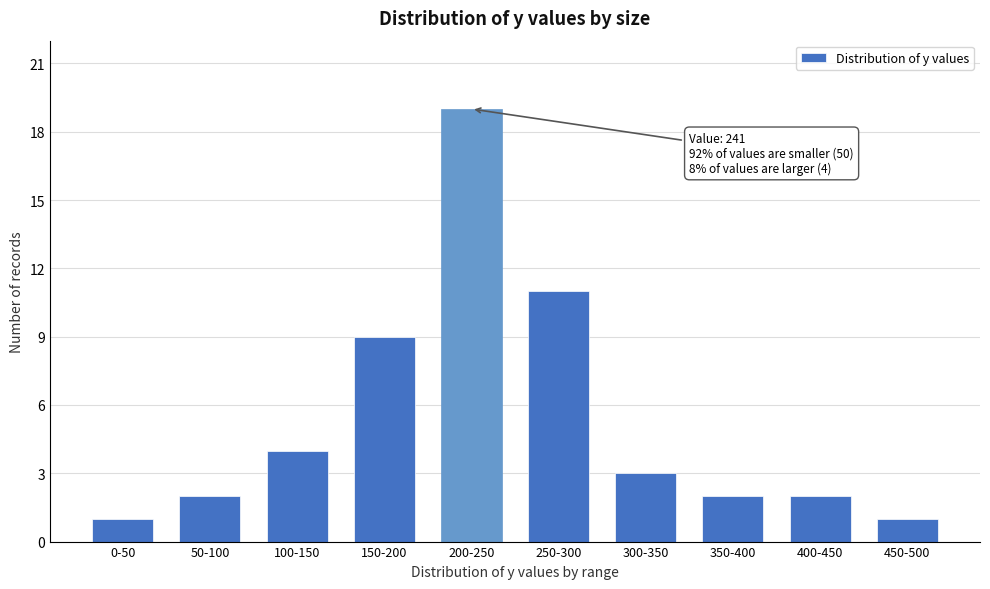

Reading left to right, extract all data points from this chart.

0-50=1	50-100=2	100-150=4	150-200=9	200-250=19	250-300=11	300-350=3	350-400=2	400-450=2	450-500=1